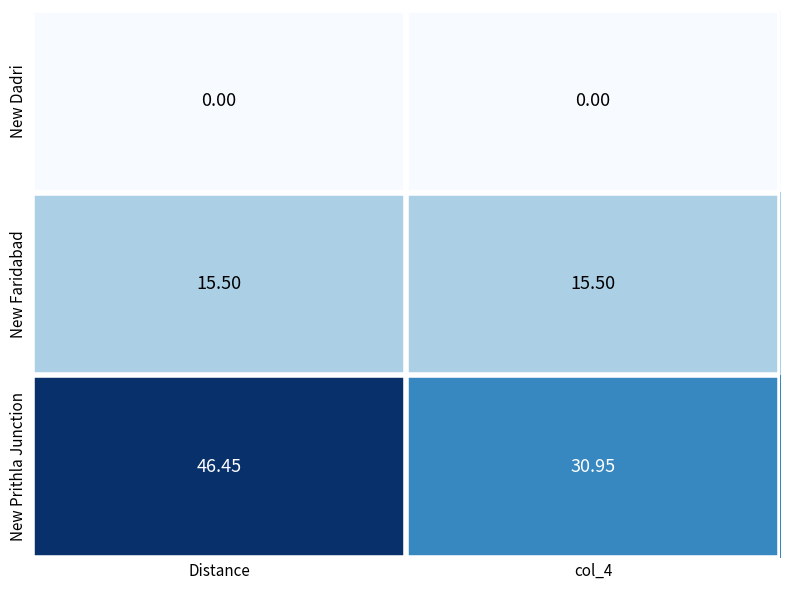

Which series has the largest total across all categories?

New Prithla Junction